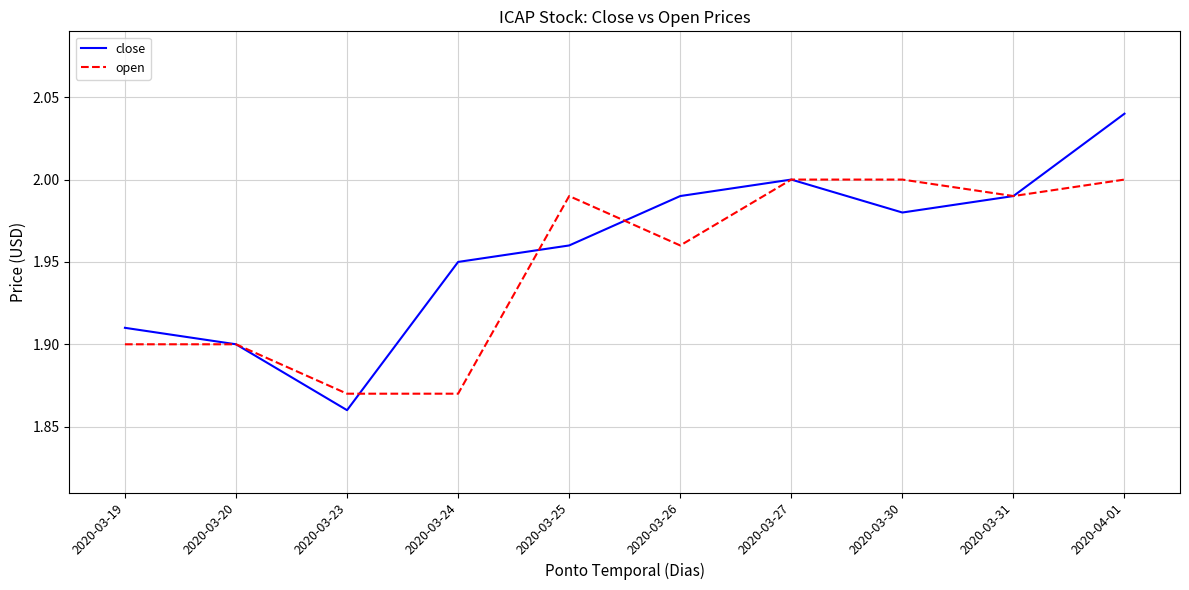

Rank the series by their maximum value, from lowest to highest.

open, close